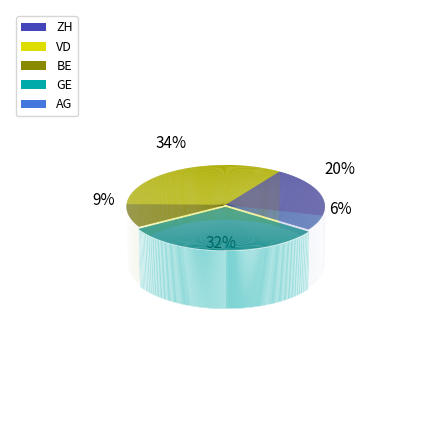

How many segments does this pie chart have?

5